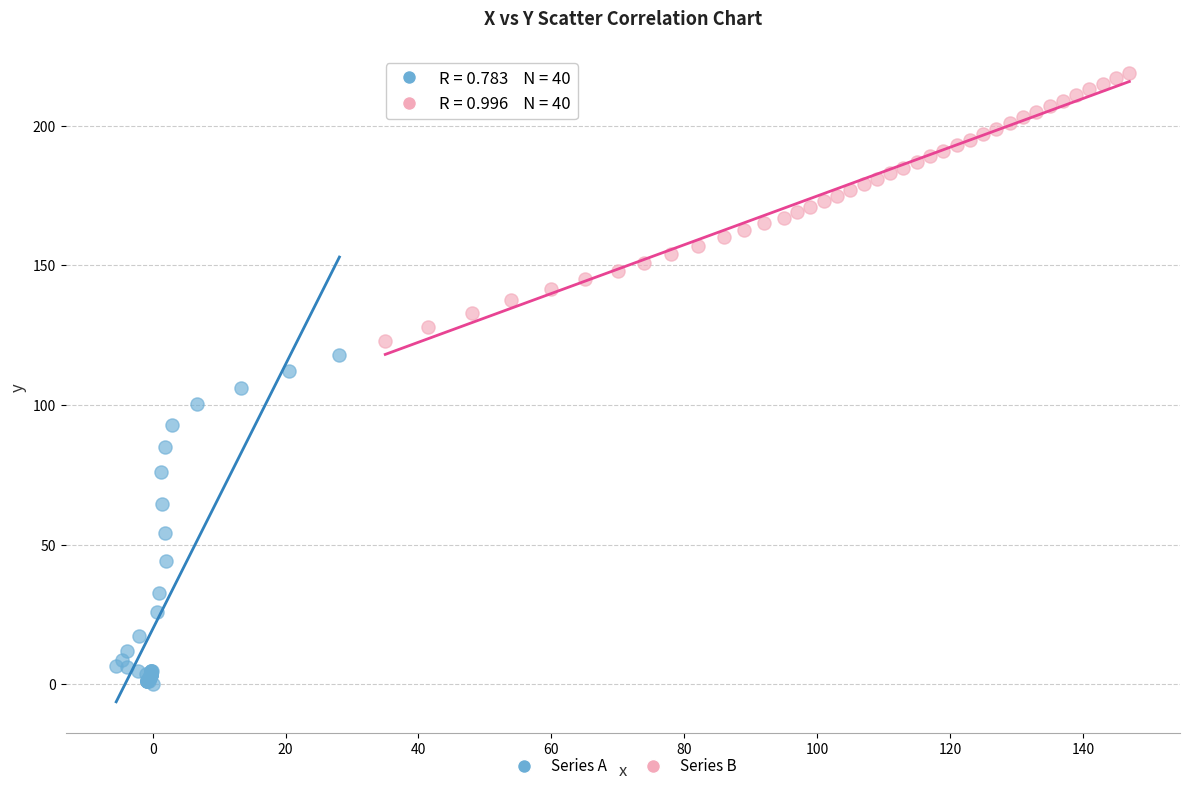

Which series reaches the minimum Y coordinate?

Series A